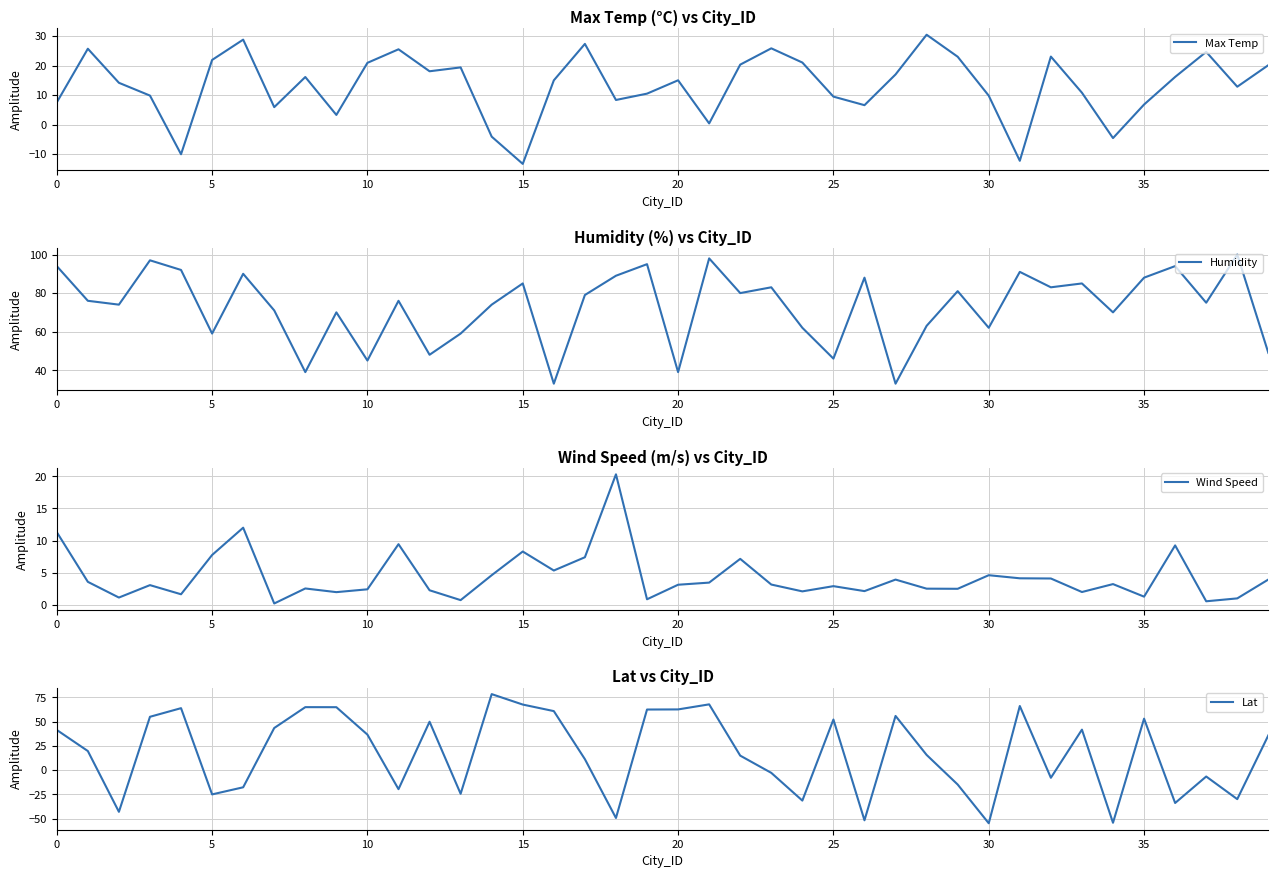

Is it true that Lat equals 86.1 at 35?

False